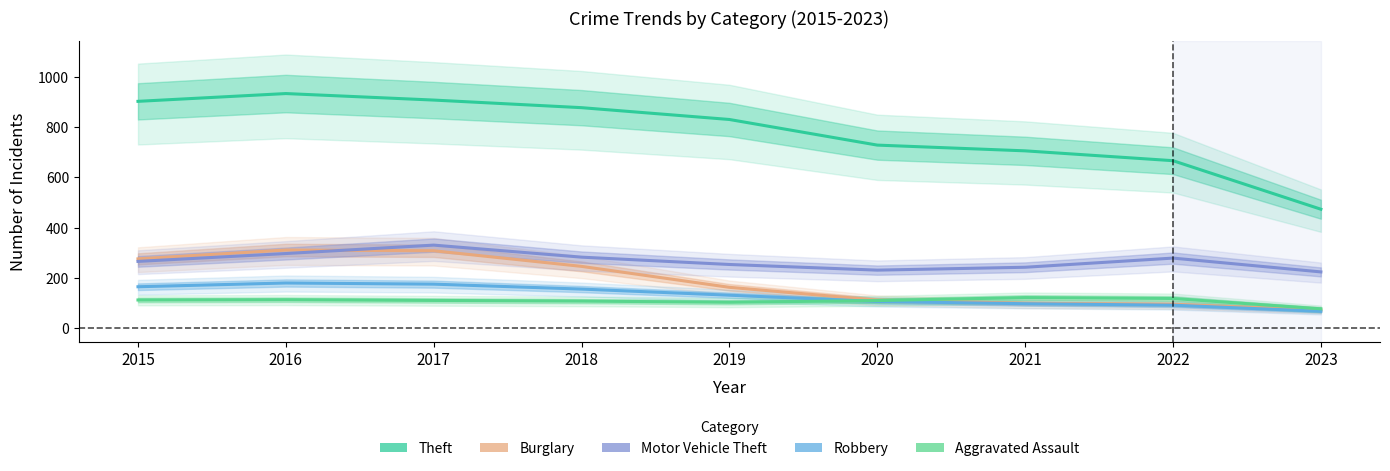

At which label does Burglary first exceed 162?

2015